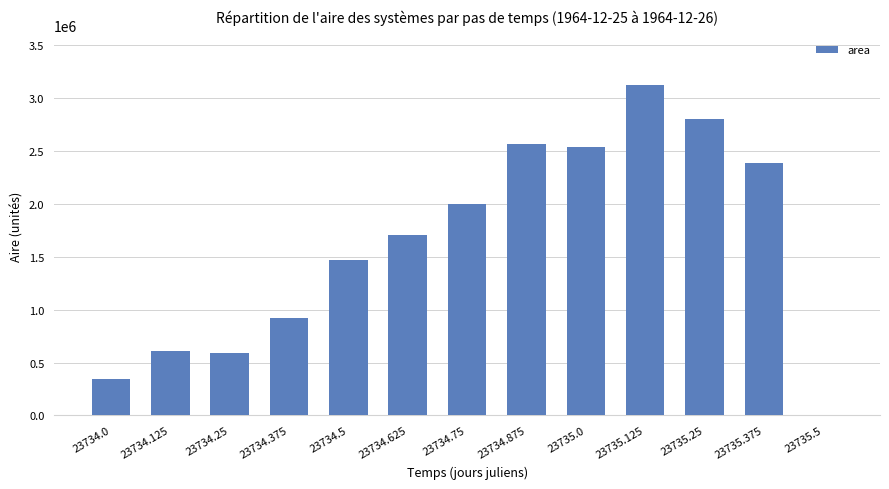

Is it true that the value at 23735.5 is 989801?

False